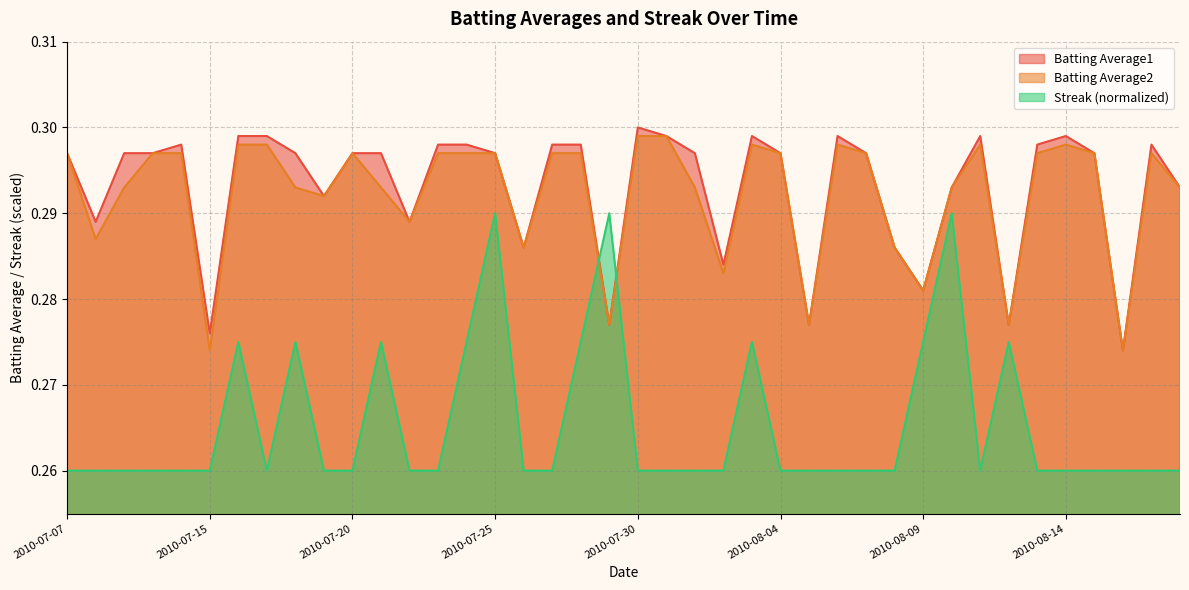

What is the sum of all Batting Average2 values?

11.7